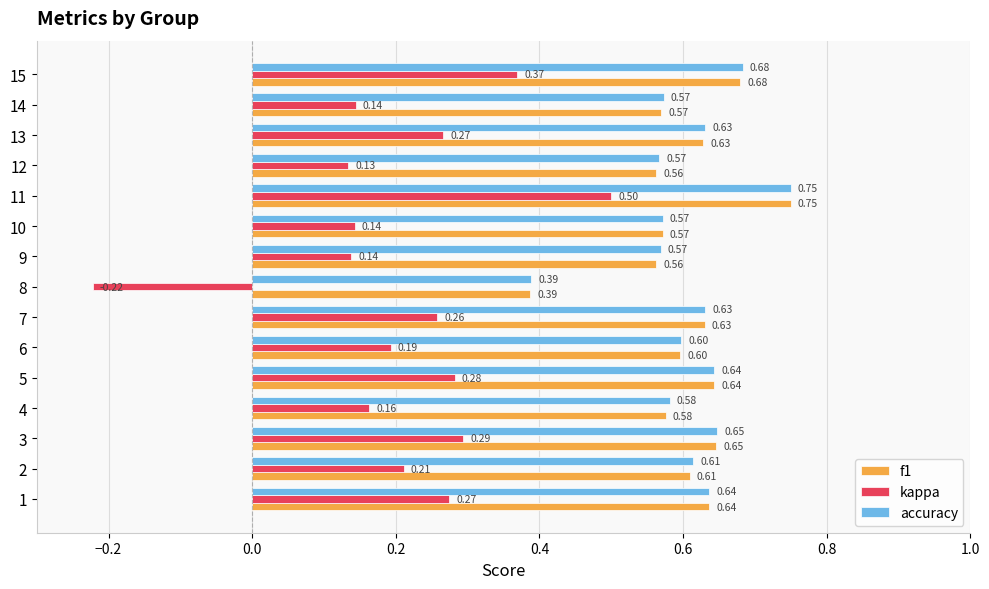

At which label is kappa closest to 0?

12